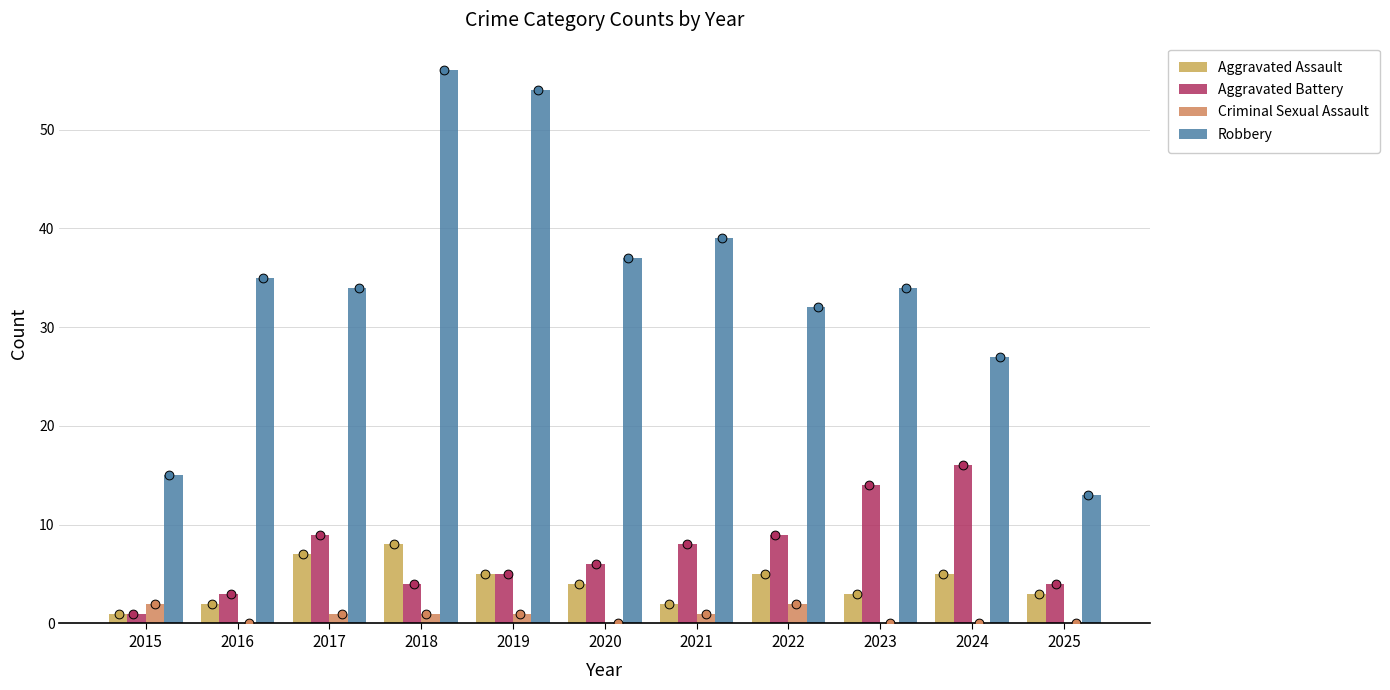

What are all the series names shown in the legend?

Aggravated Assault, Aggravated Battery, Criminal Sexual Assault, Robbery